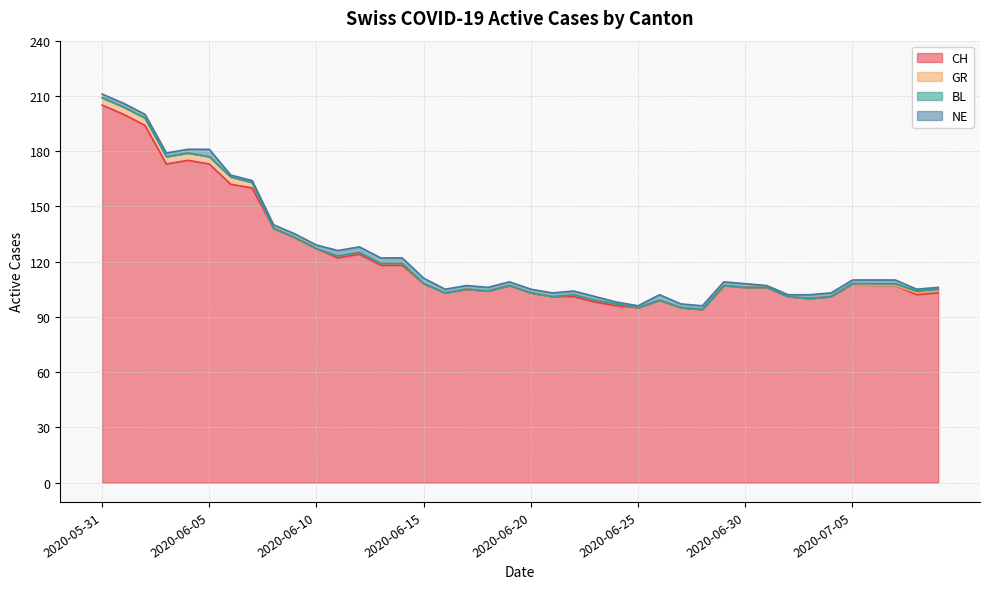

What is the sum of all BL values?

4